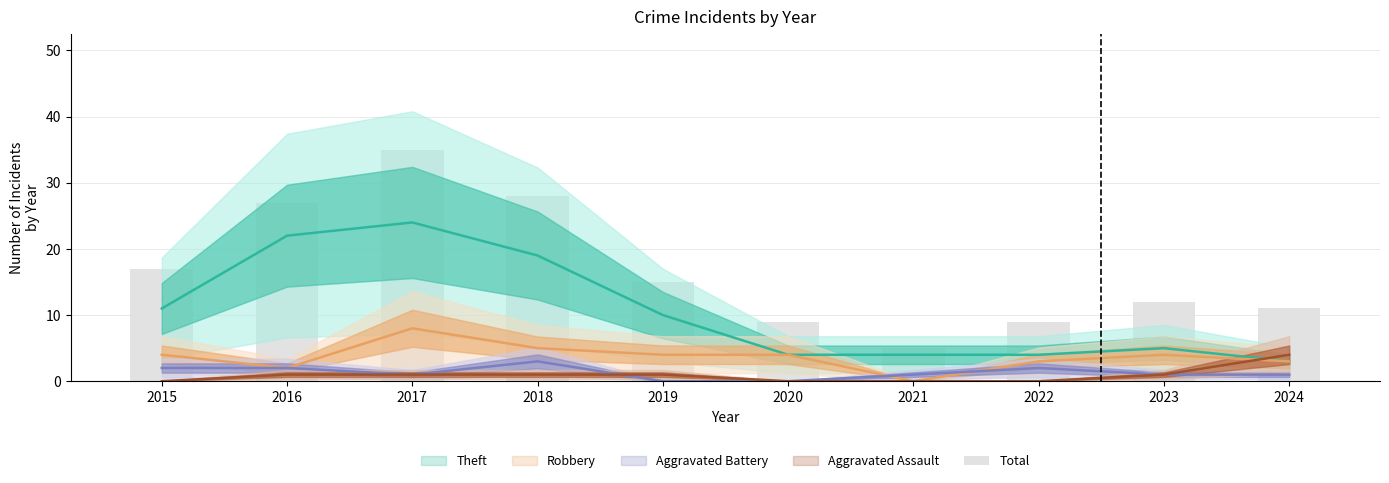

Rank the categories by value from highest to lowest.

2017, 2018, 2016, 2015, 2019, 2023, 2024, 2020, 2022, 2021